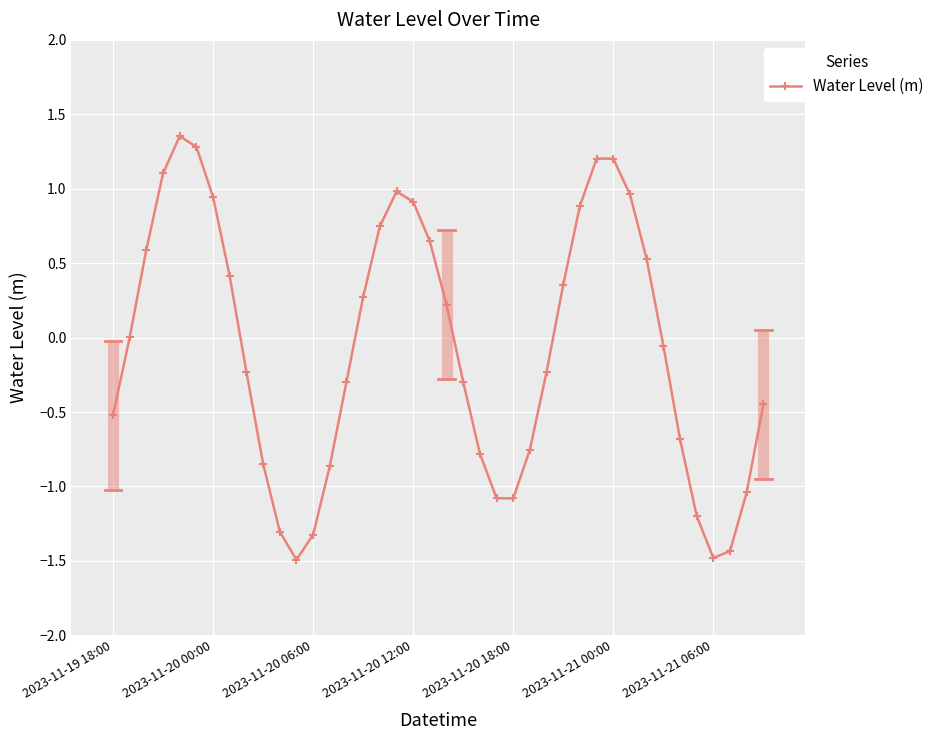

What is the value of the 25th point from the left?

-1.1